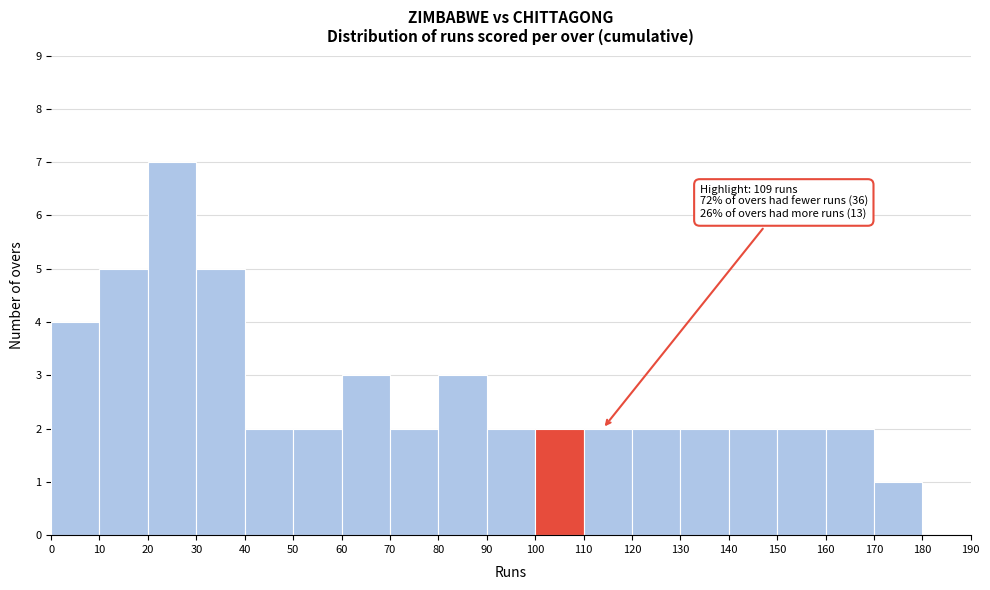

Which range on the x-axis has the tallest bar?

20 to 30